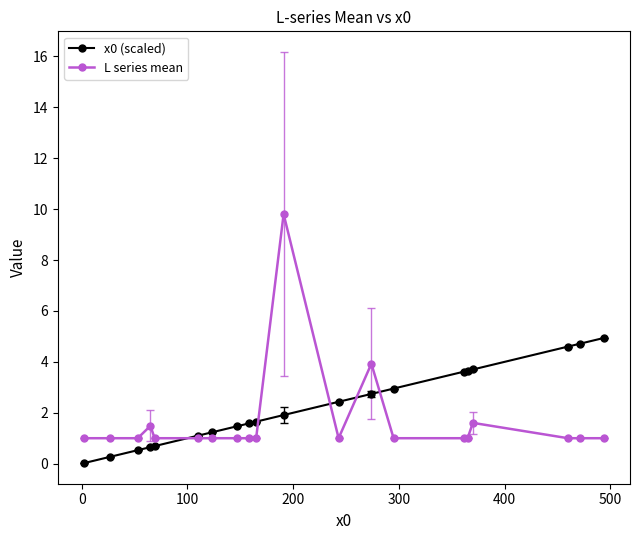

What is the greatest value displayed?

9.8